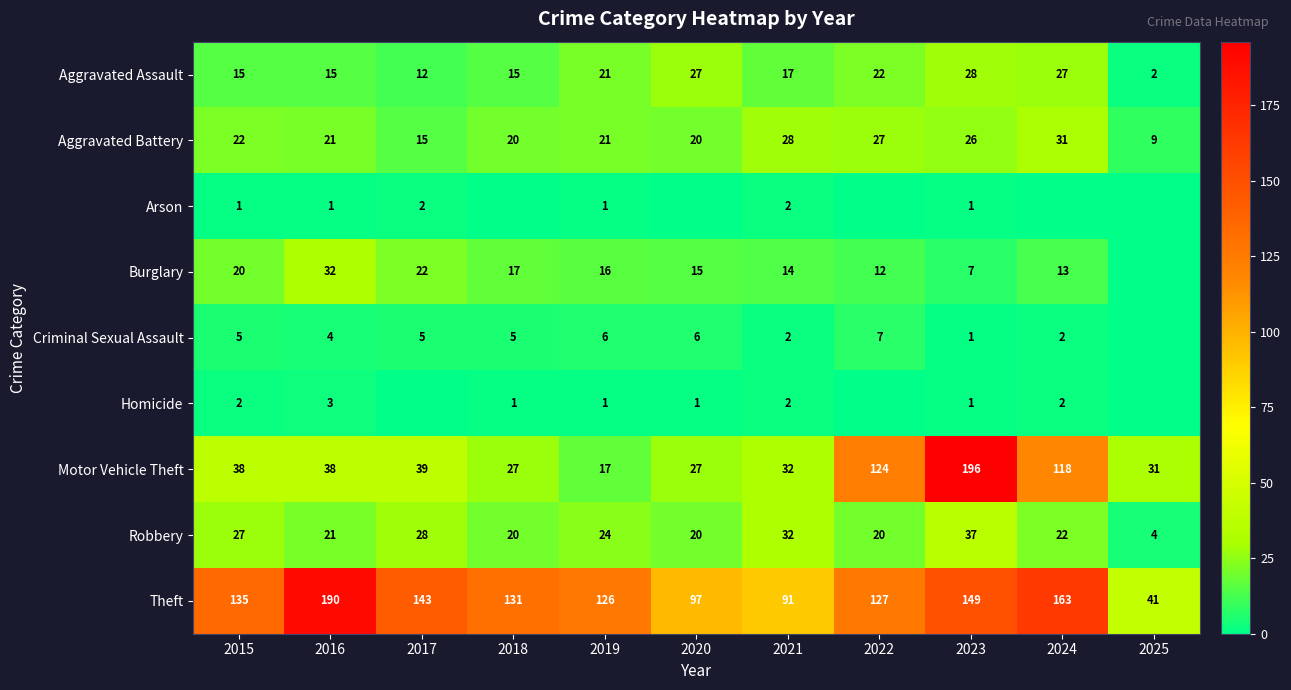

What is the sum of the Criminal Sexual Assault values at 2016 and 2022?

11